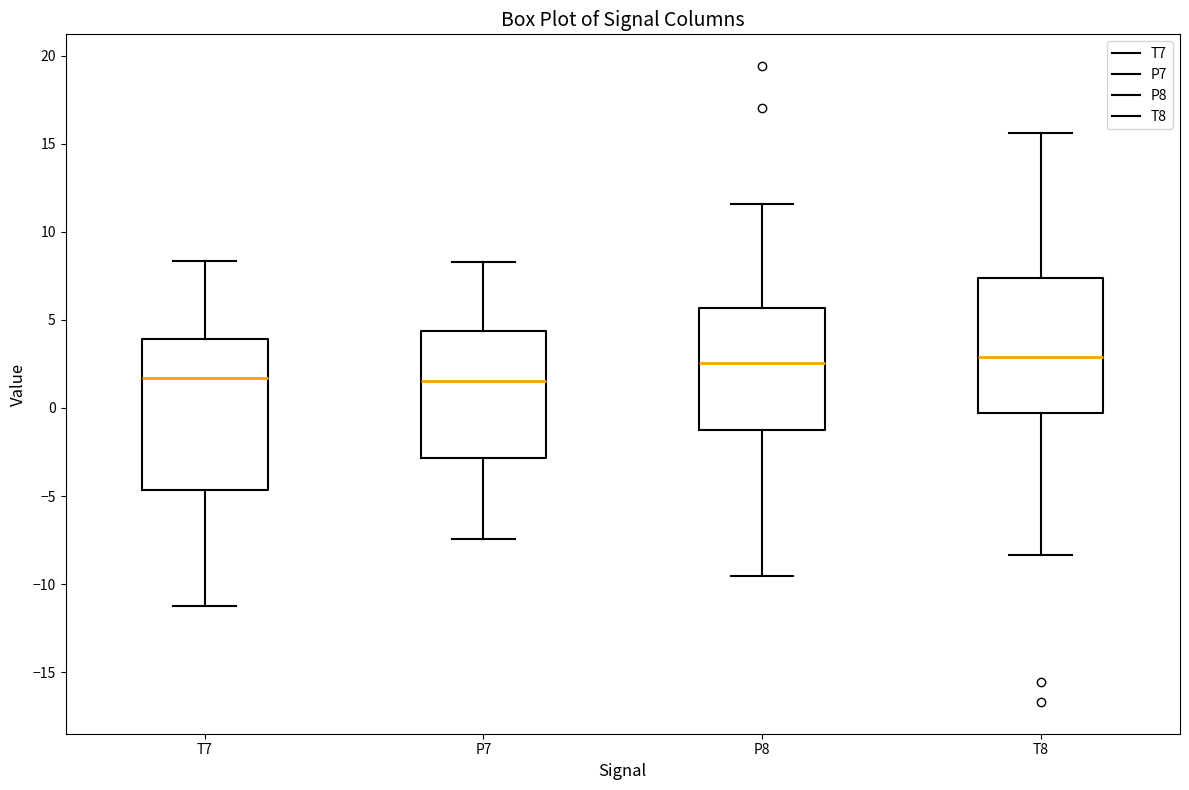

Which box is the tallest, from its lower edge to its upper edge?

T7